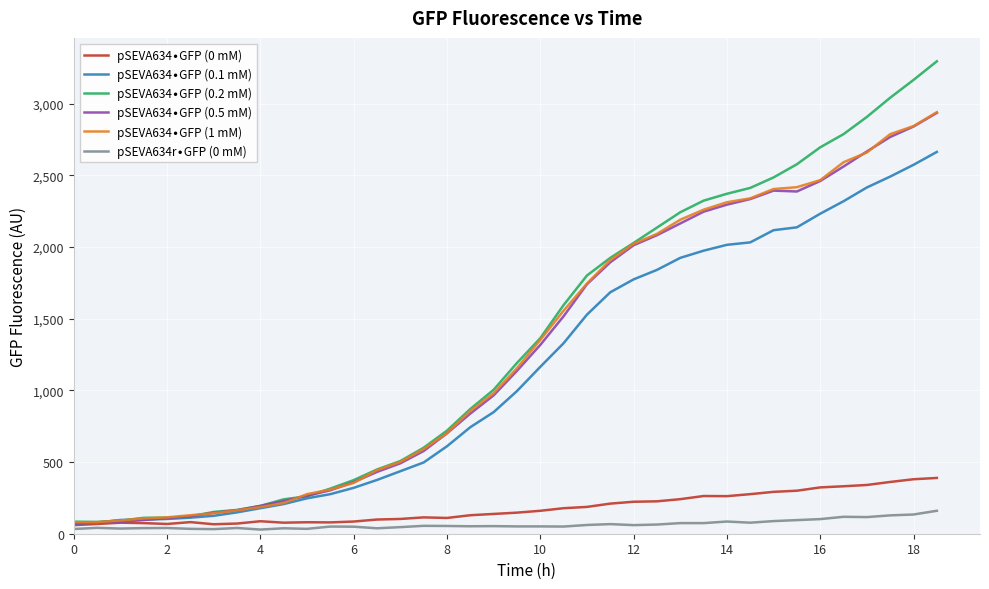

What is the value of the pSEVA634∙GFP (0.5 mM) point at the 18th from the left?

838